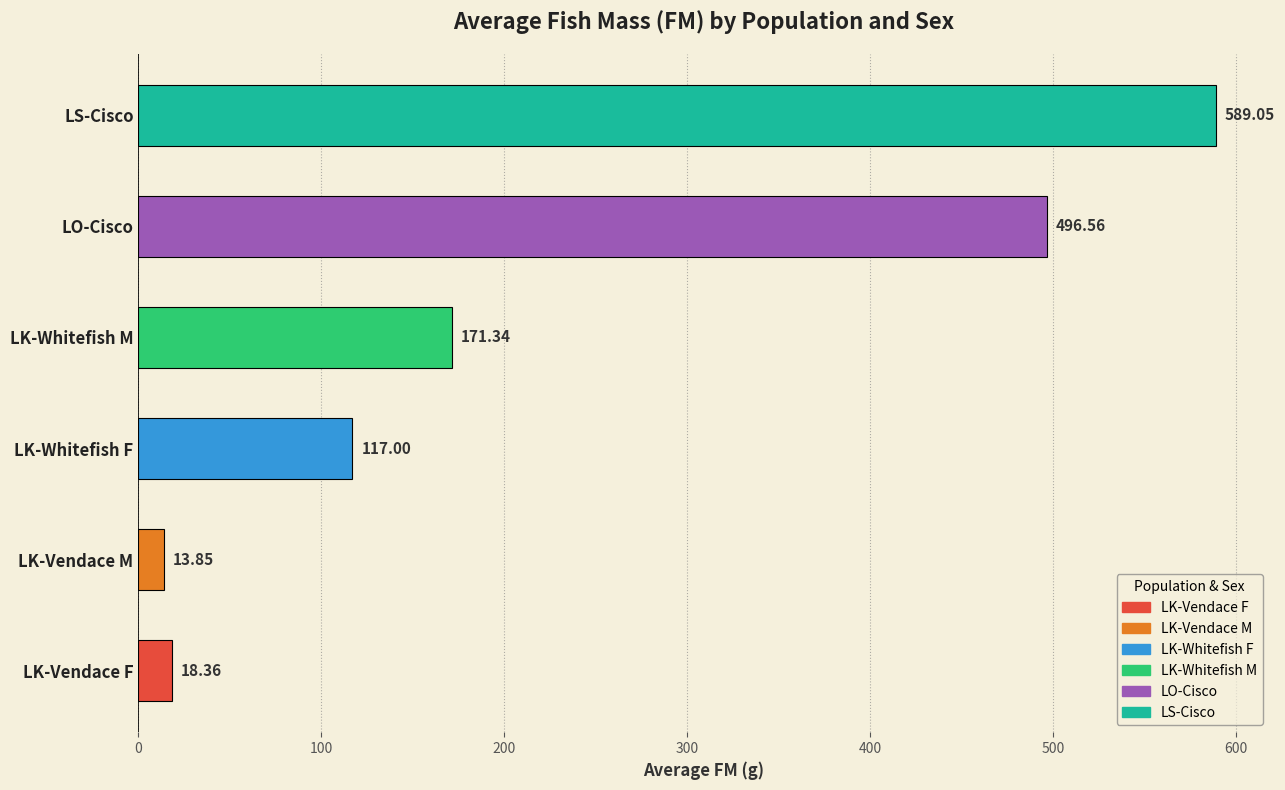

List the labels in order of value, largest first.

LS-Cisco, LO-Cisco, LK-Whitefish M, LK-Whitefish F, LK-Vendace F, LK-Vendace M